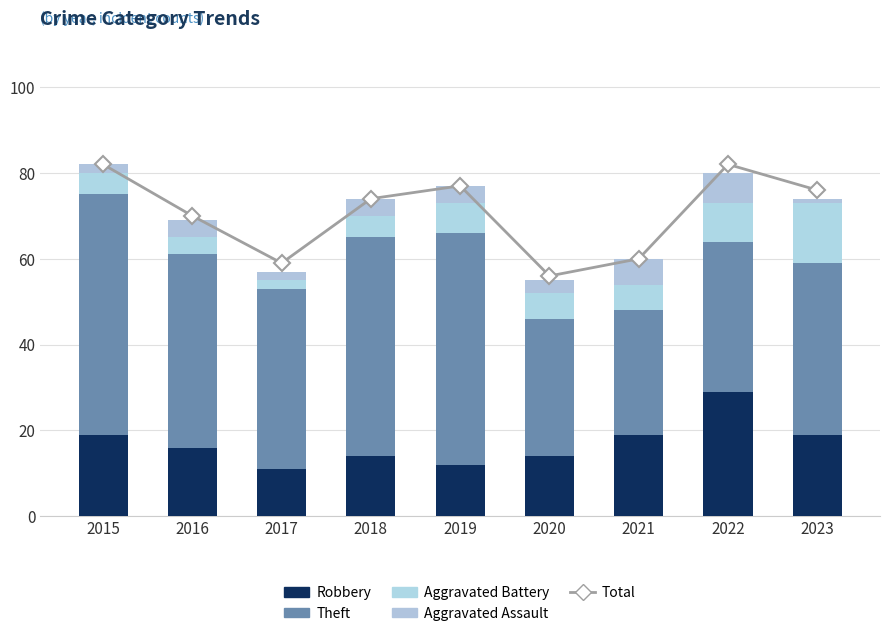

What is the difference between the second highest and second lowest values in the Theft series?

22